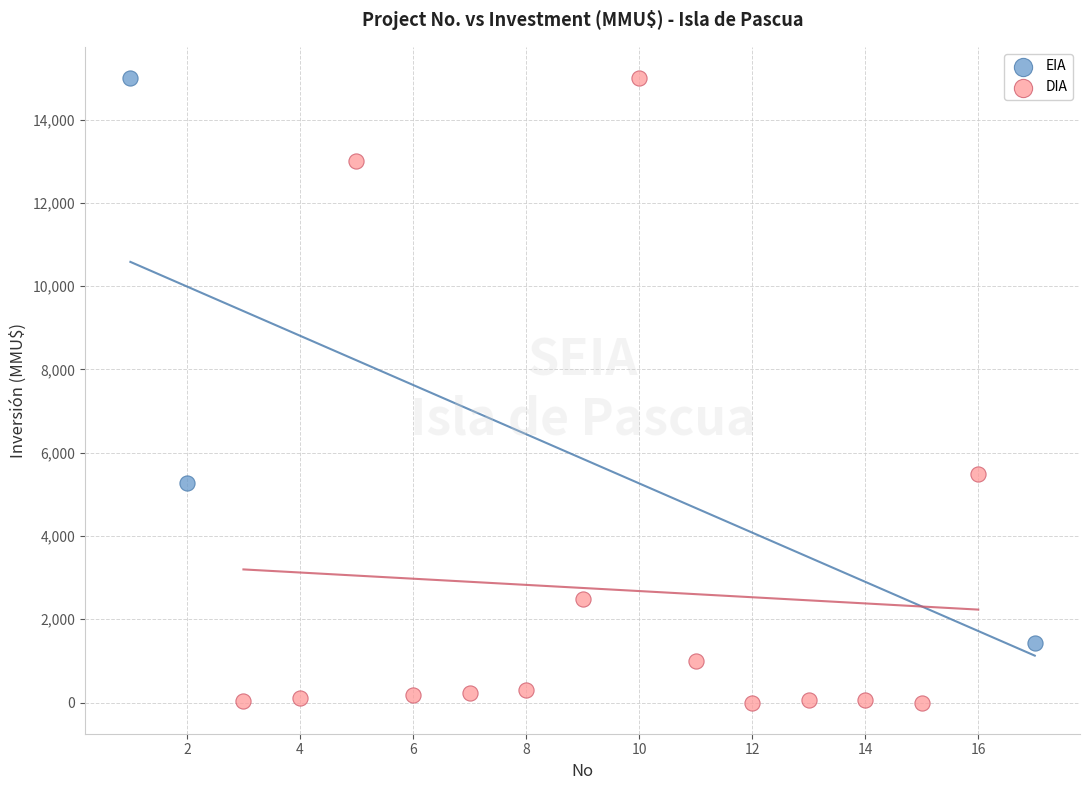

Which series contains the lowest Y value?

DIA